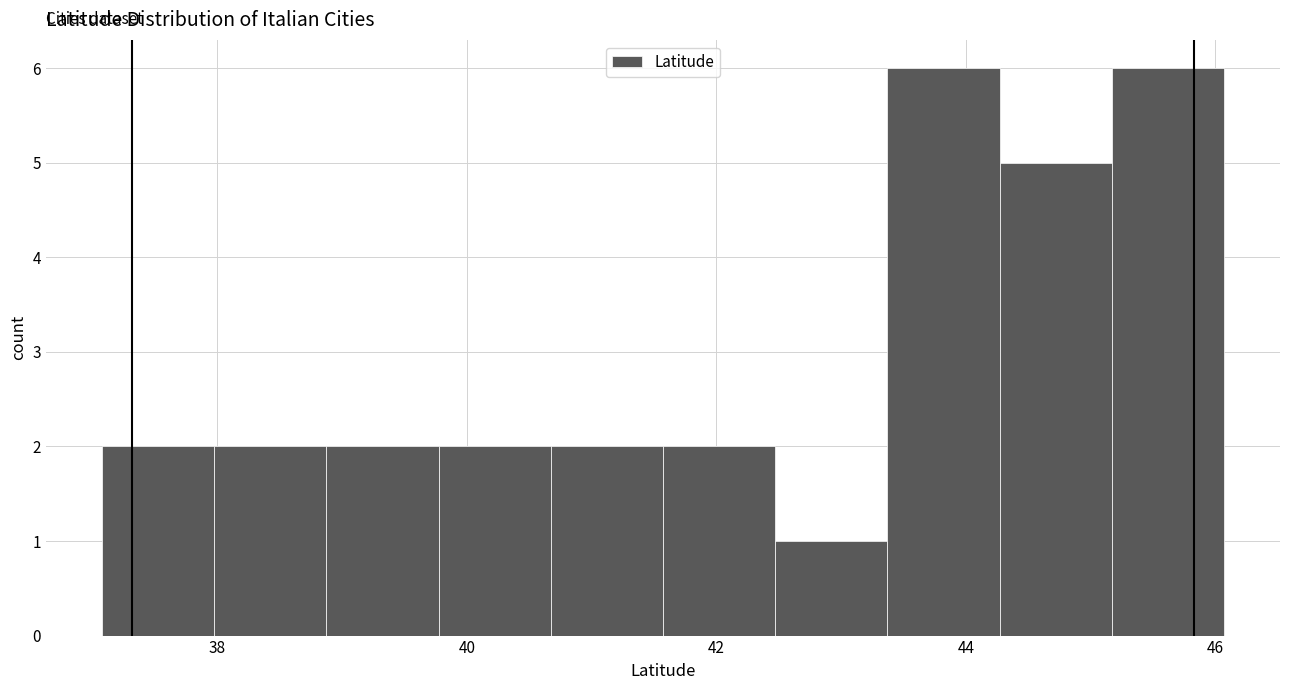

Reading left to right, list every bar in this chart as the range it spans on the x-axis followed by its height. Neither the bar edges nor the heights are printed on the chart, so give them approximately, as read against the axes.

37.0 to 38.0: 2
38.0 to 38.8: 2
38.8 to 39.8: 2
39.8 to 40.6: 2
40.6 to 41.6: 2
41.6 to 42.4: 2
42.4 to 43.4: 1
43.4 to 44.2: 6
44.2 to 45.2: 5
45.2 to 46.0: 6